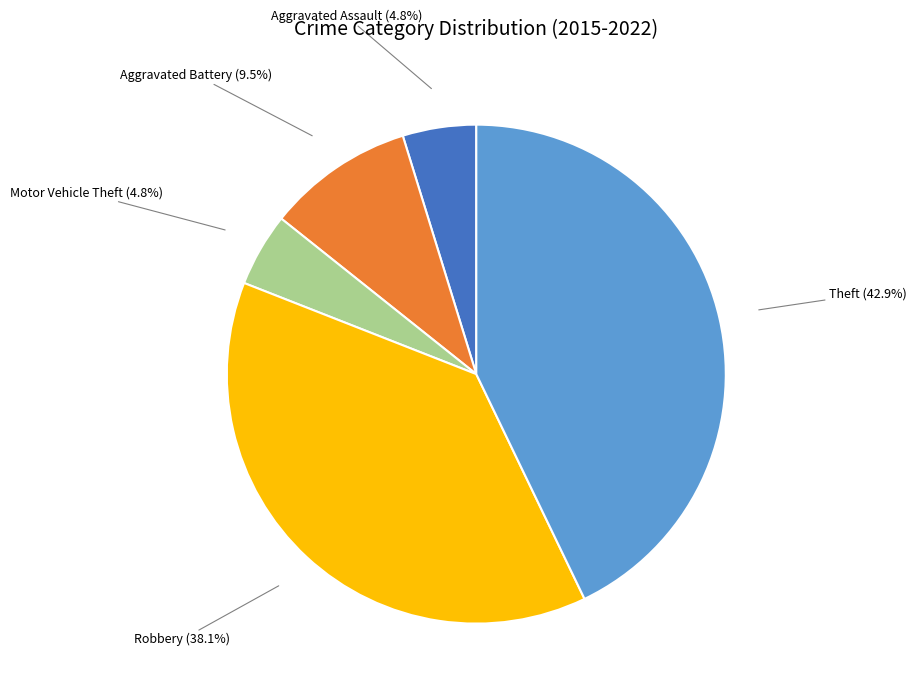

Is there any slice that represents more than half of the pie?

No